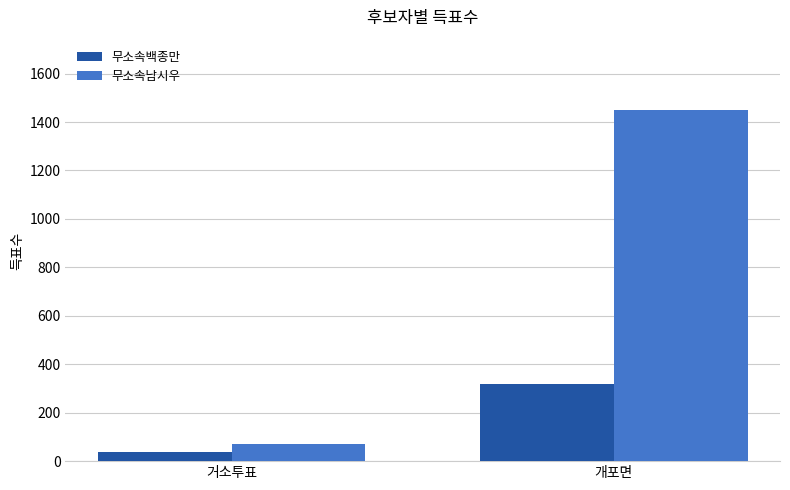

What is the smallest value displayed?

37